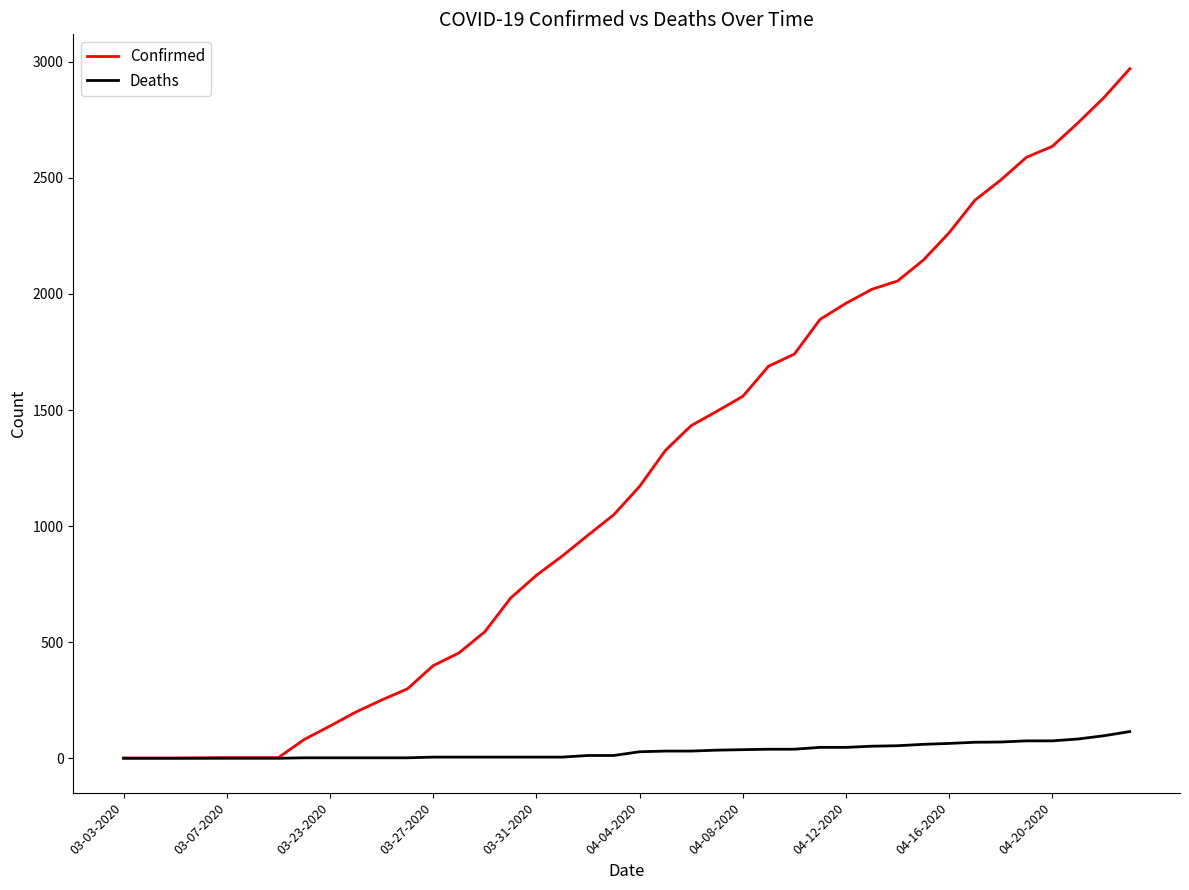

What are all the series names shown in the legend?

Confirmed, Deaths